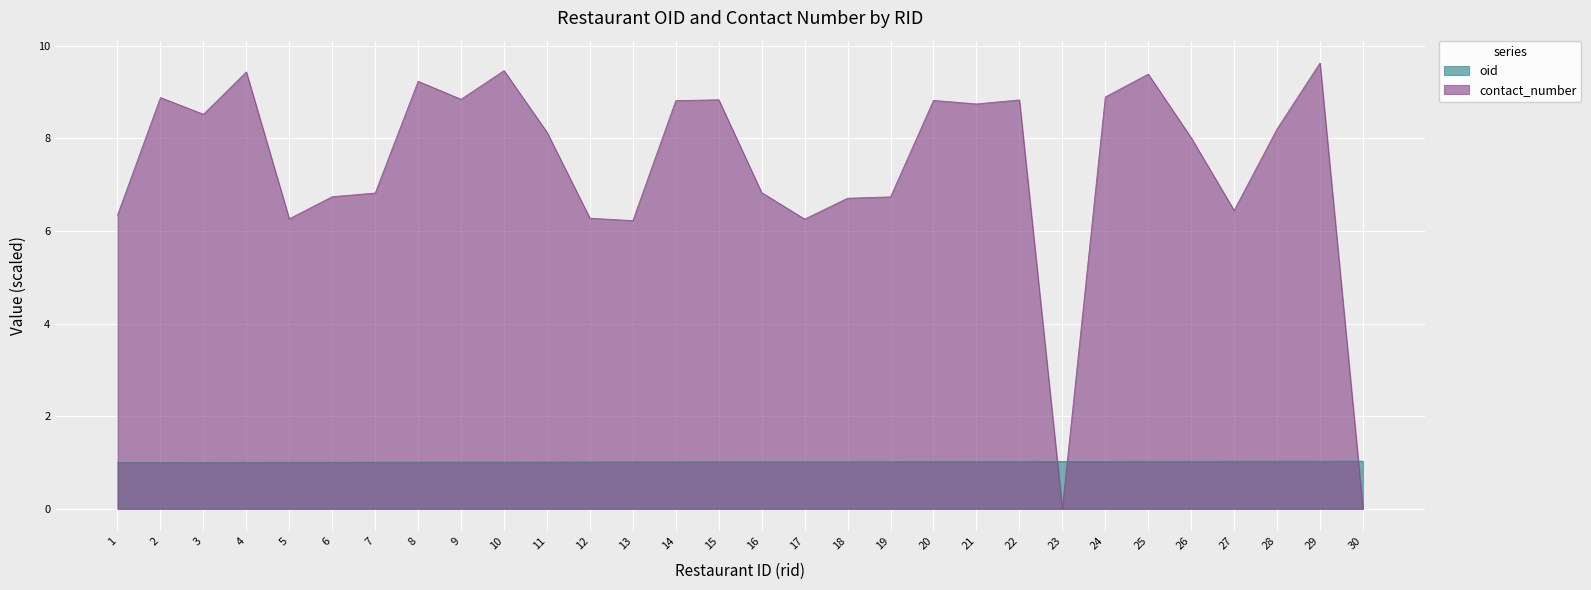

Count the number of categories in the chart.

30